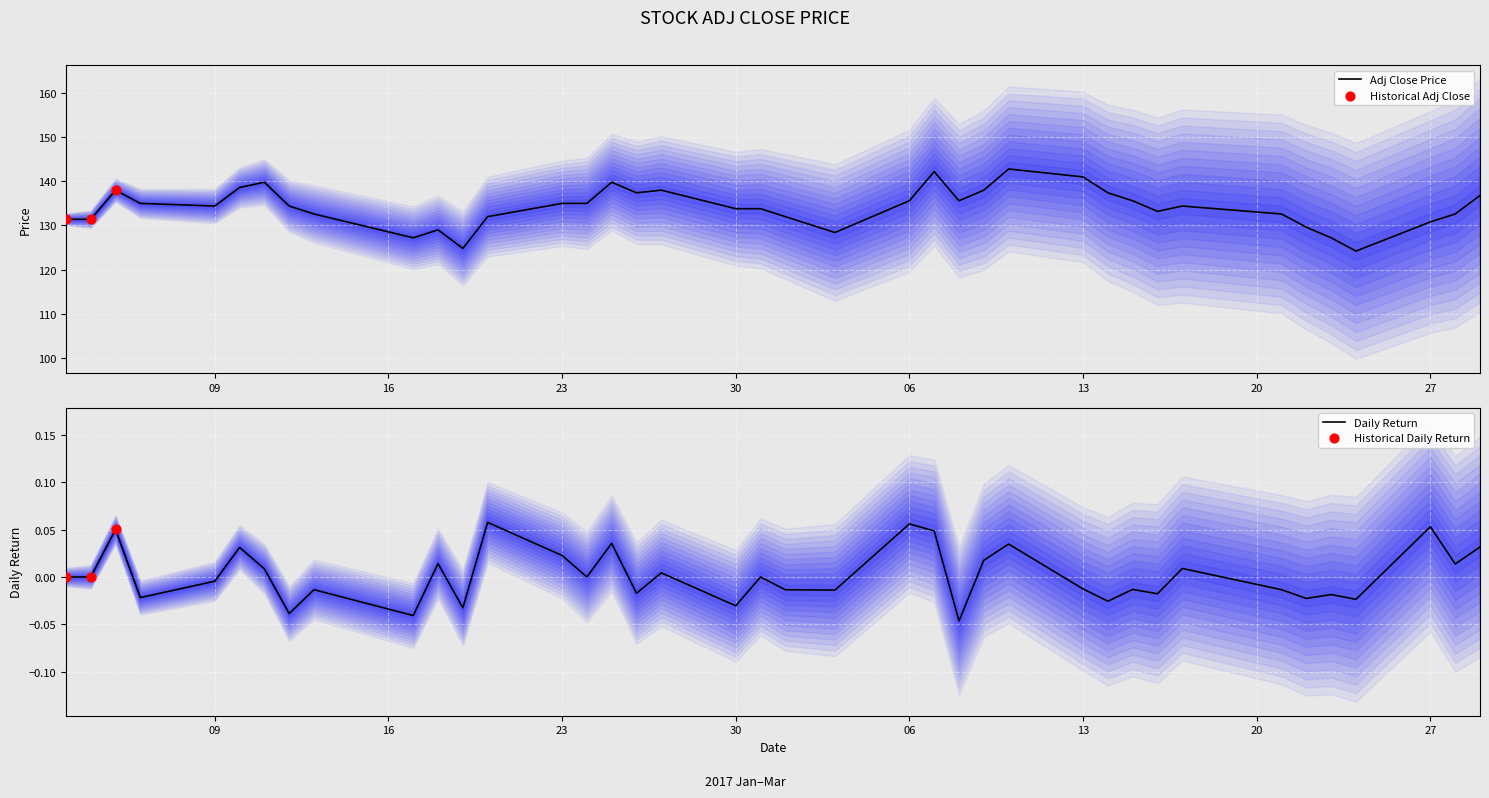

What is the lowest value of the Adj Close Price series?

124.2